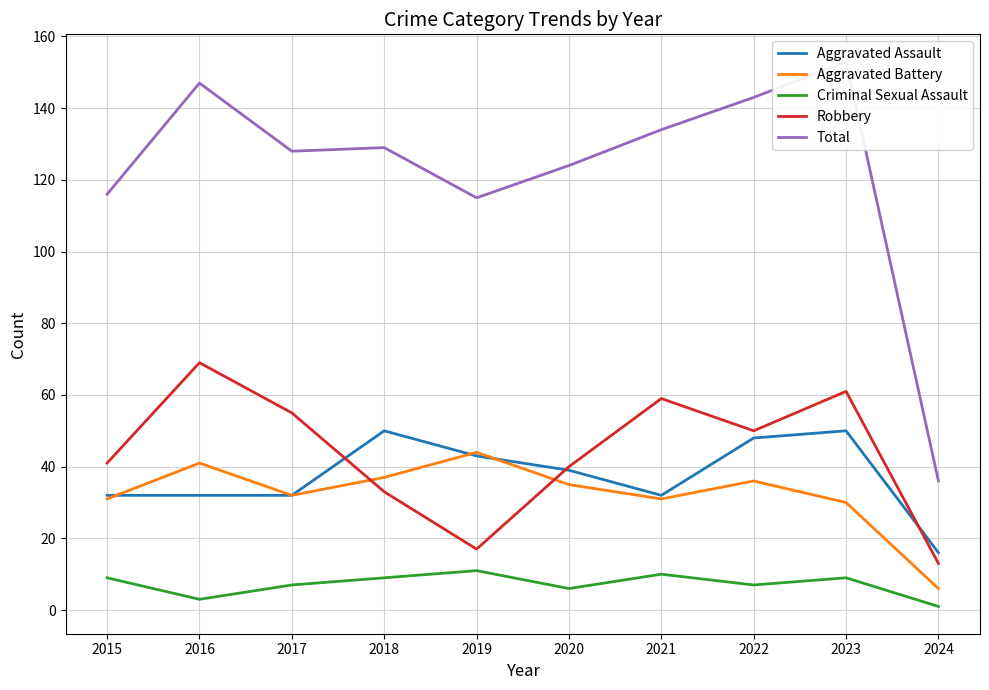

How many intersections are there between Aggravated Battery and Aggravated Assault?

3